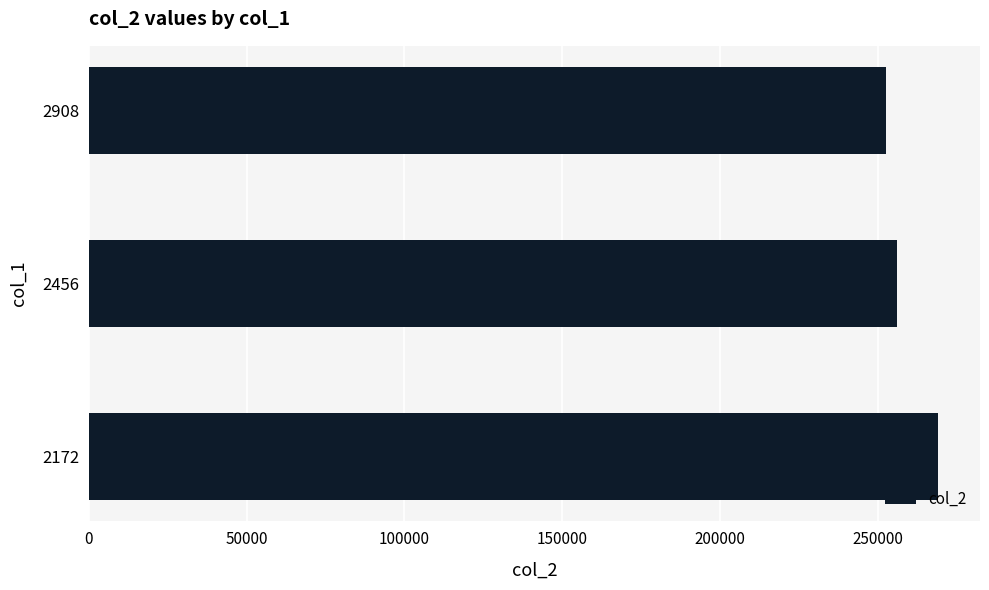

Reading top to bottom, transcribe all the data shown in this chart.

252578	256178	268892